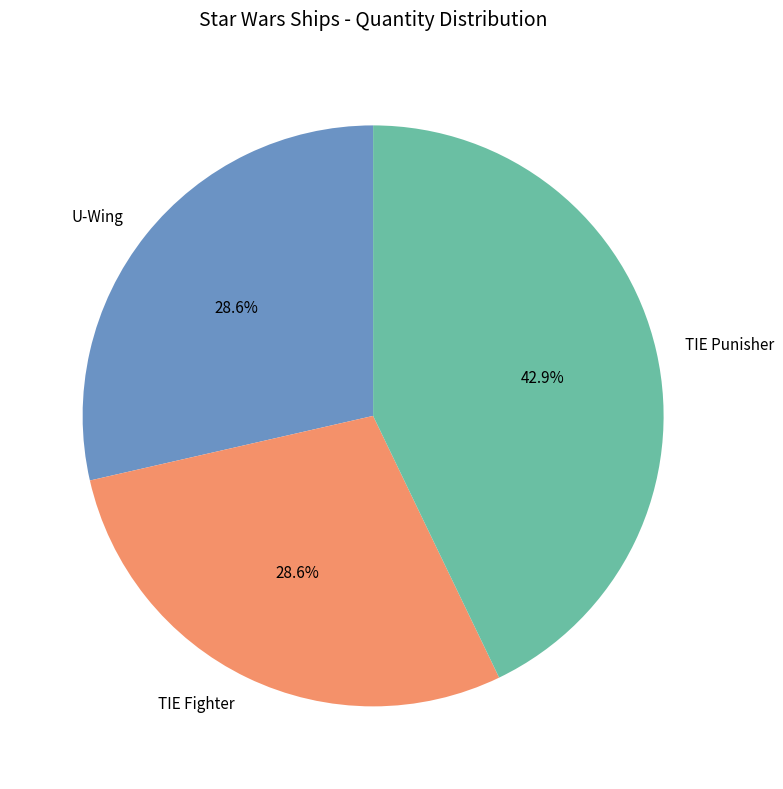

Does TIE Fighter account for over 50% of the chart?

No